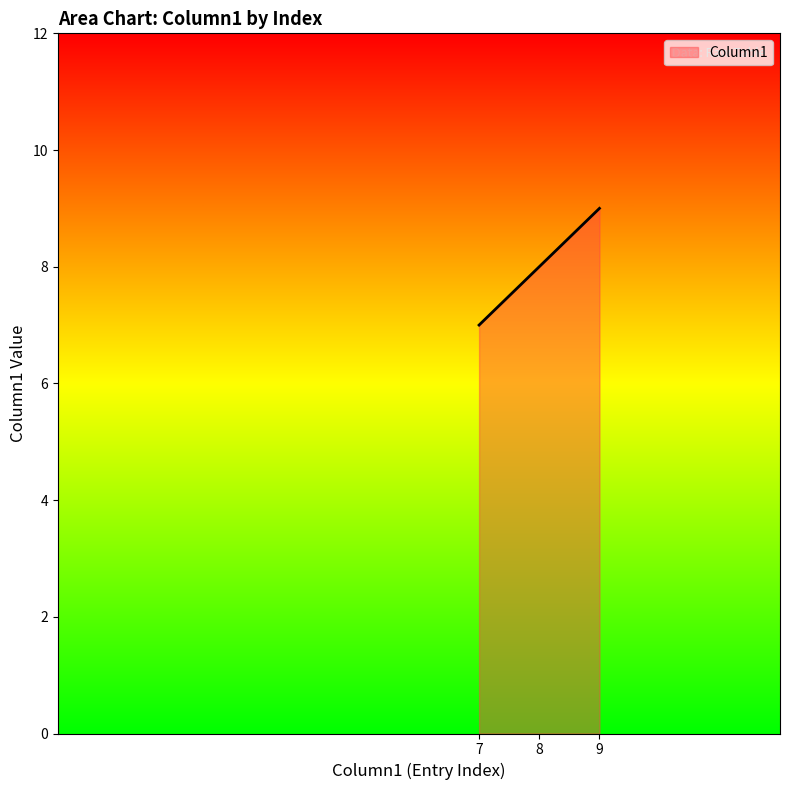

What is the average value?

8